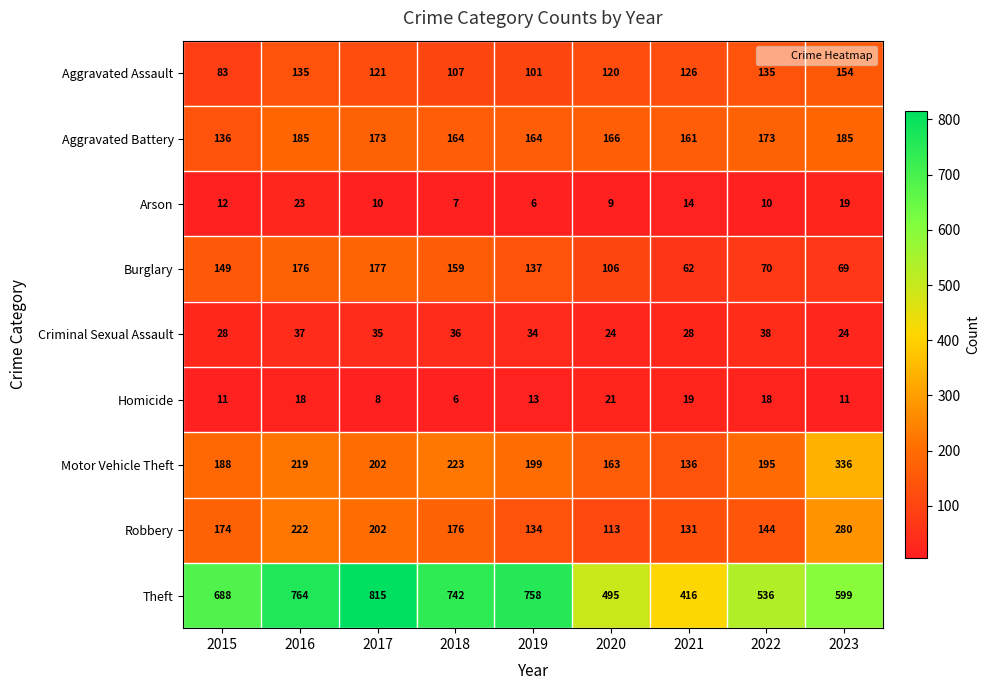

Which series has the largest total across all categories?

Theft